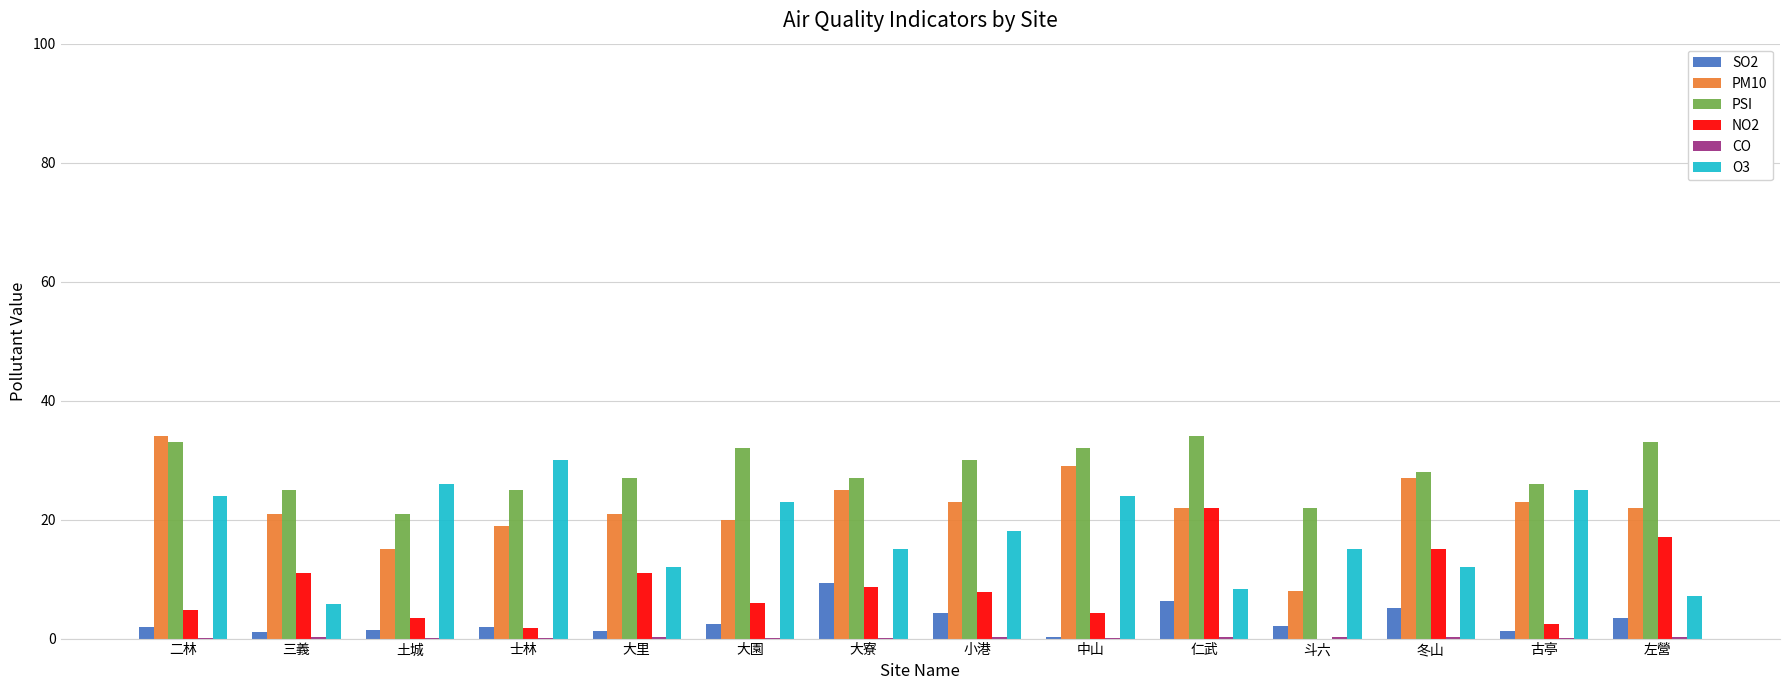

At which label does O3 reach its peak?

士林